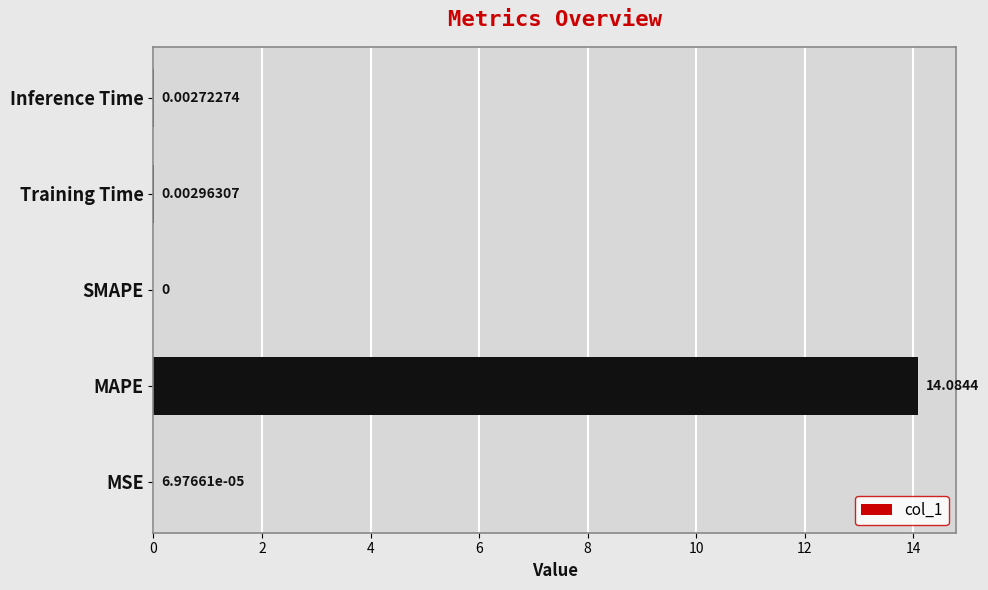

Which label corresponds to the largest value in the chart?

MAPE